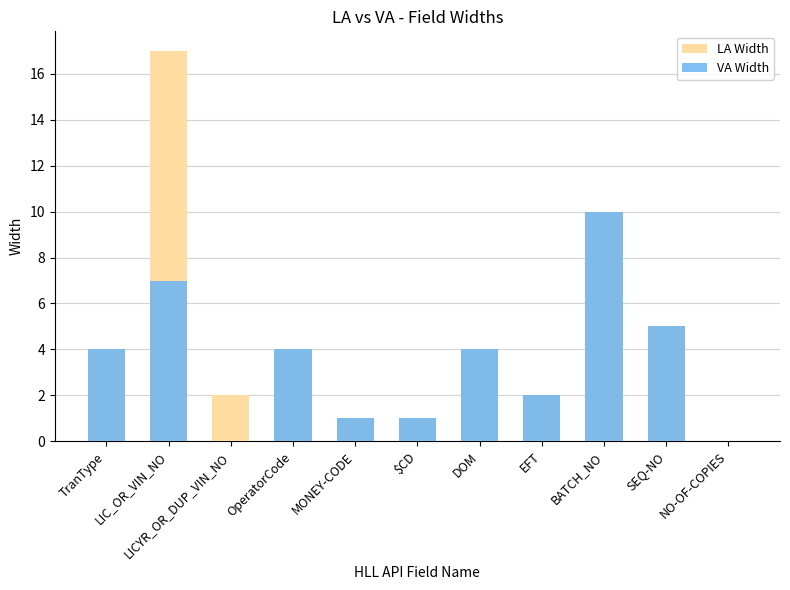

What is the average value of the VA Width series?

3